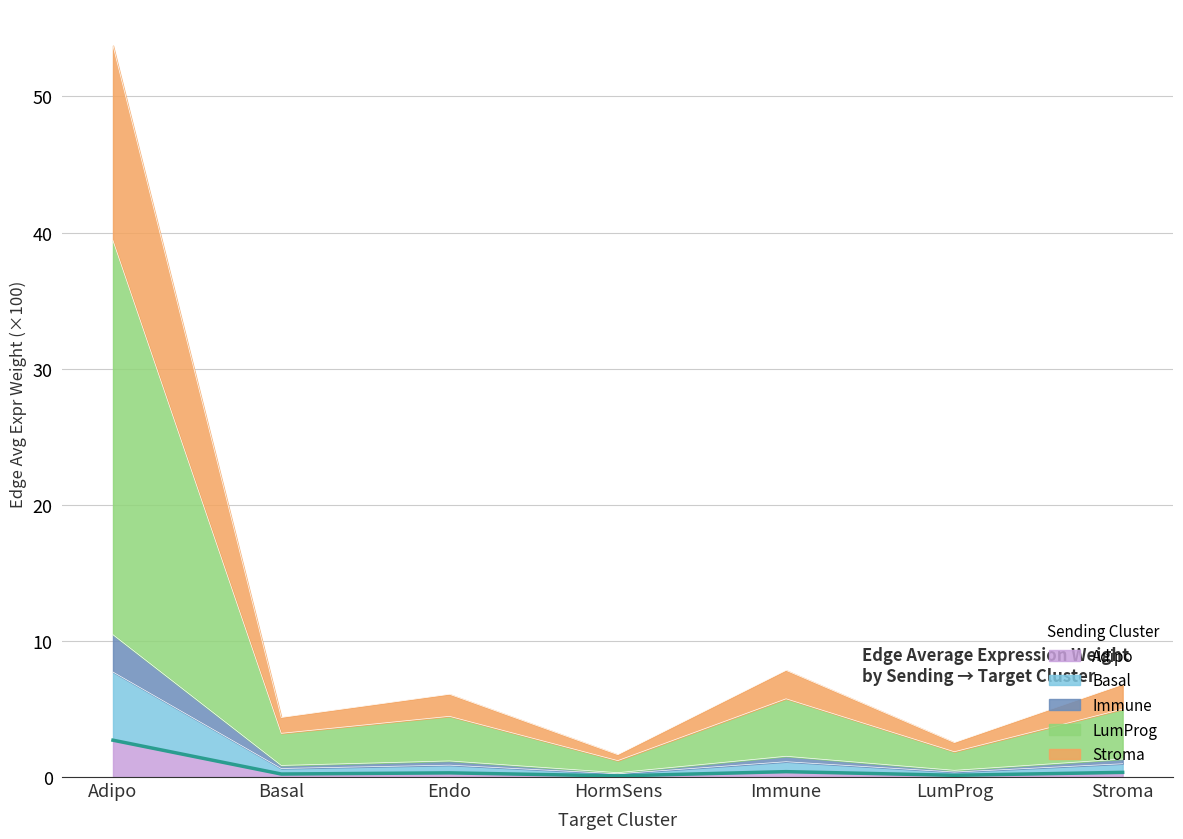

At which category is the sum across all series the highest?

Adipo